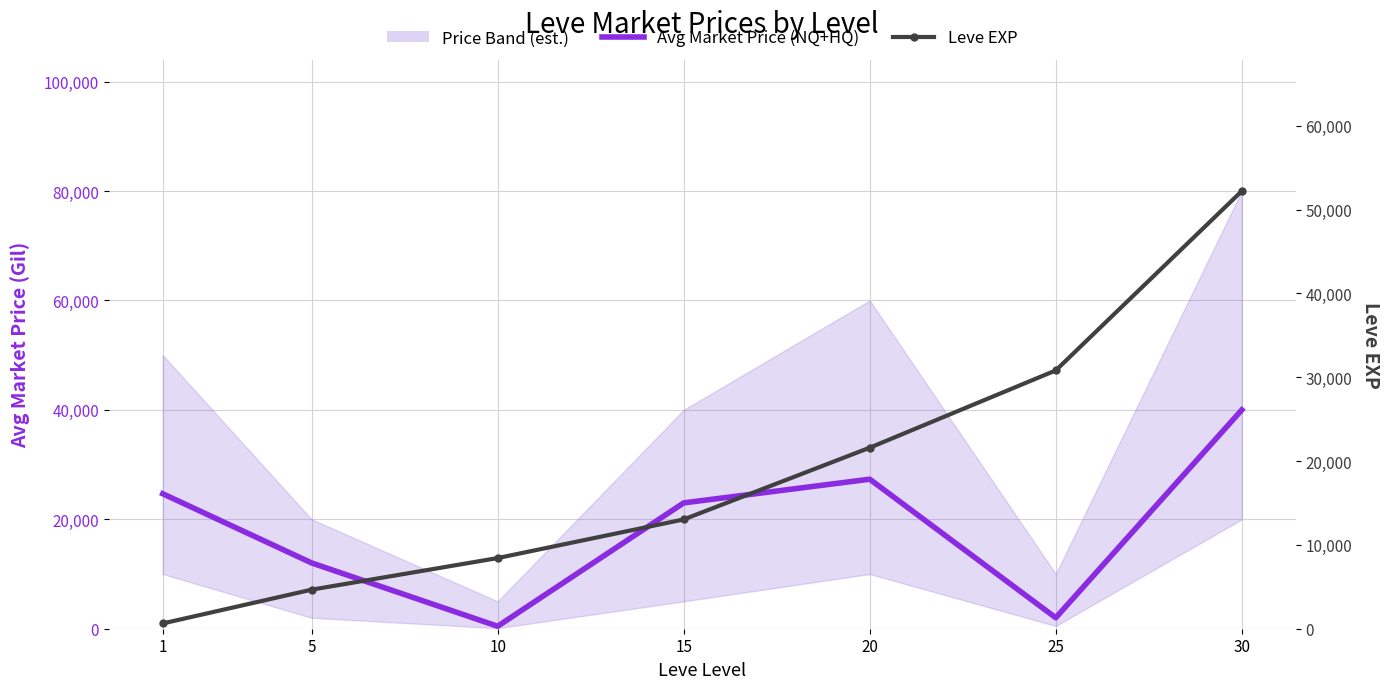

What is the approximate value of Leve EXP at 15?

13040.0